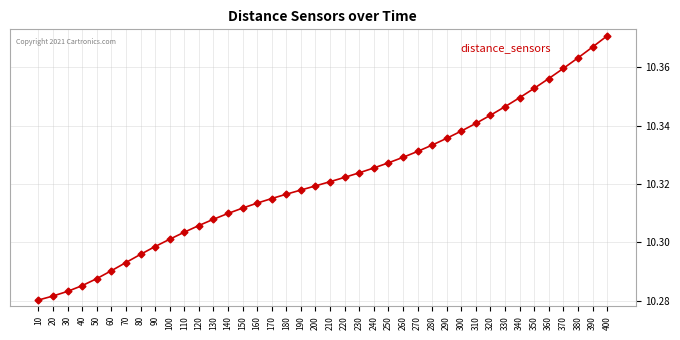

Does the chart have visible grid lines?

Yes